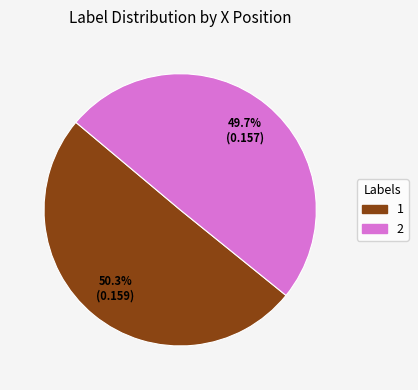

What is the largest slice in the pie chart?

1